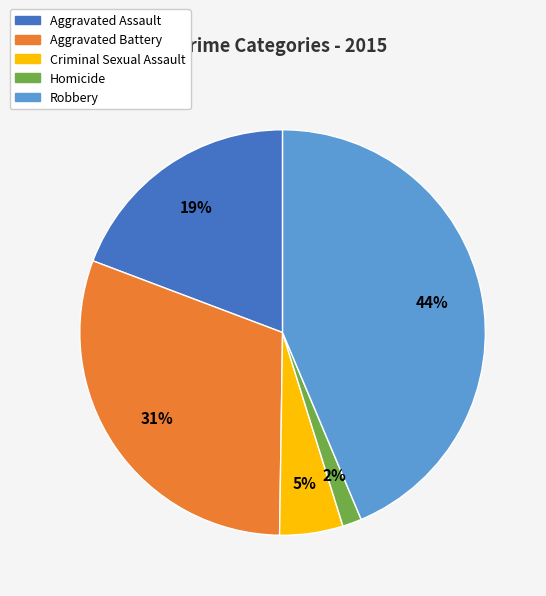

What percentage is the Criminal Sexual Assault slice, to the nearest percent?

5%